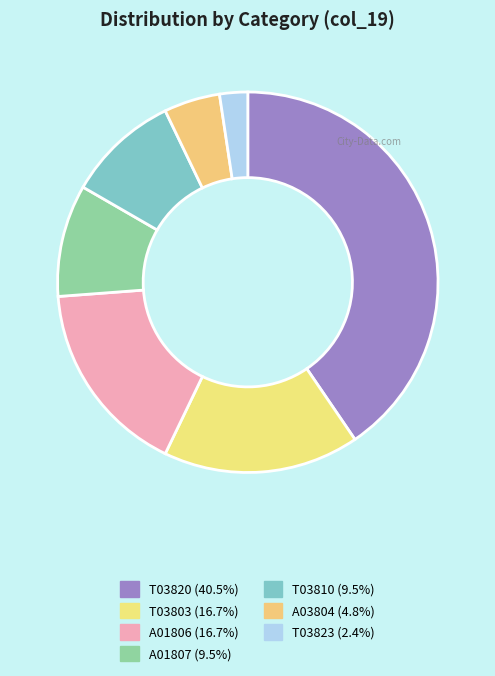

How many slices are in this pie chart?

7